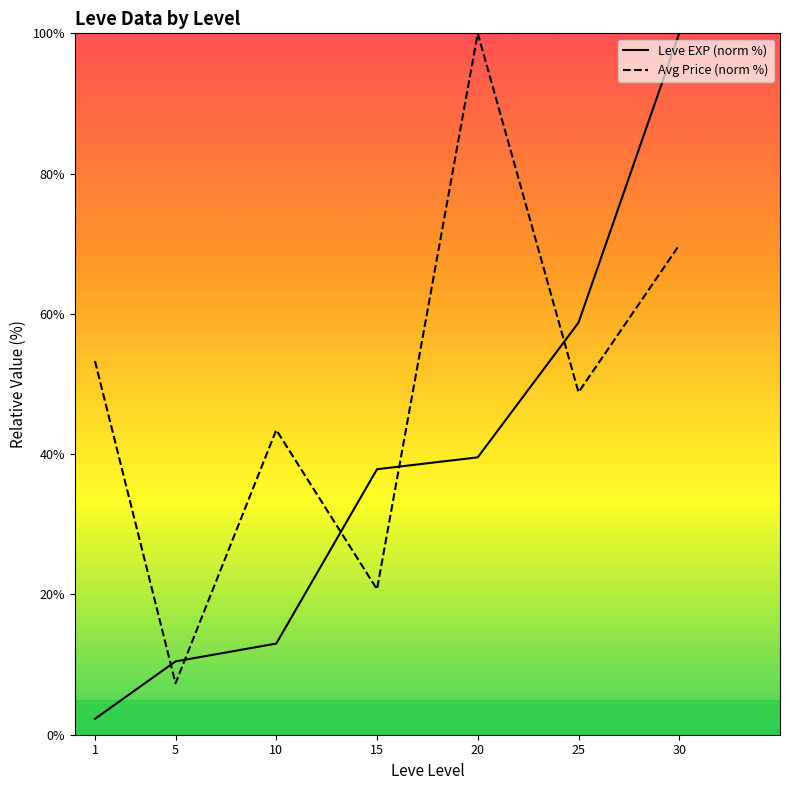

The Avg Price (norm %) series shows 20.7 at 15. True or false?

True